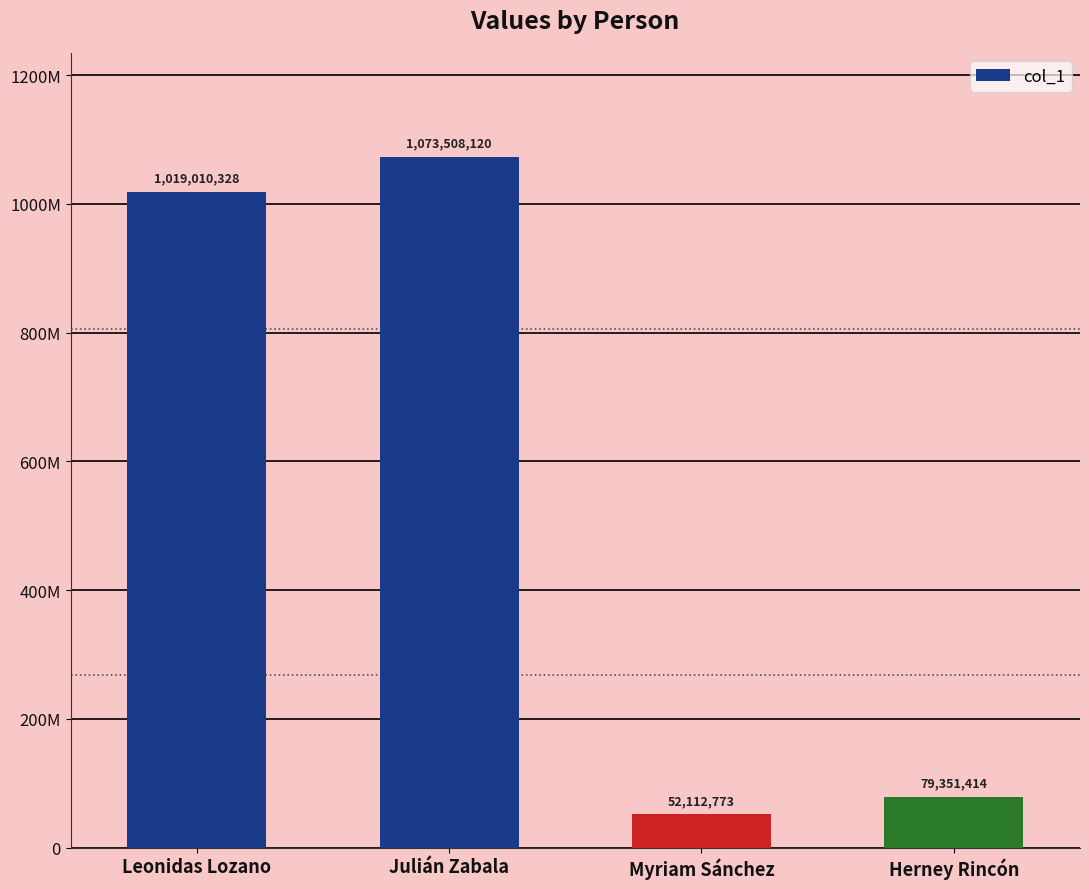

Which label corresponds to the smallest value in the chart?

Myriam Sánchez